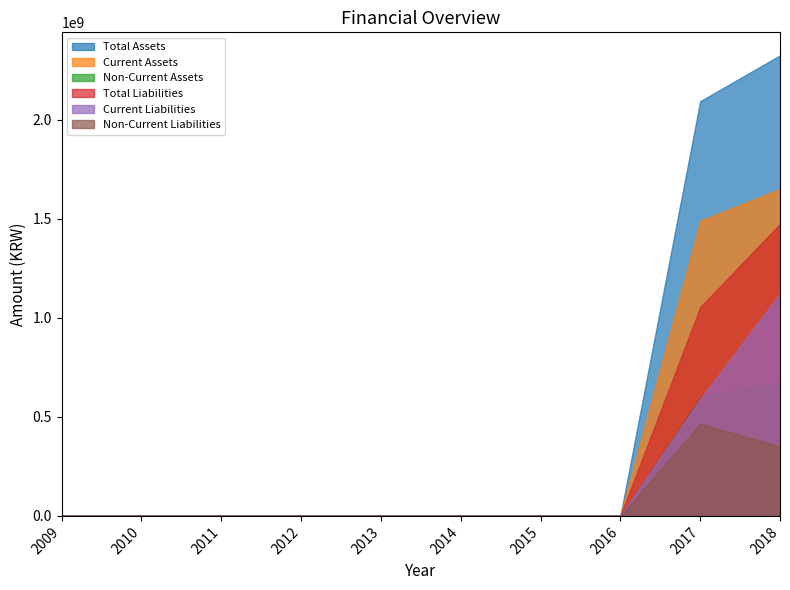

What are all the series names shown in the legend?

Total Assets, Current Assets, Non-Current Assets, Total Liabilities, Current Liabilities, Non-Current Liabilities